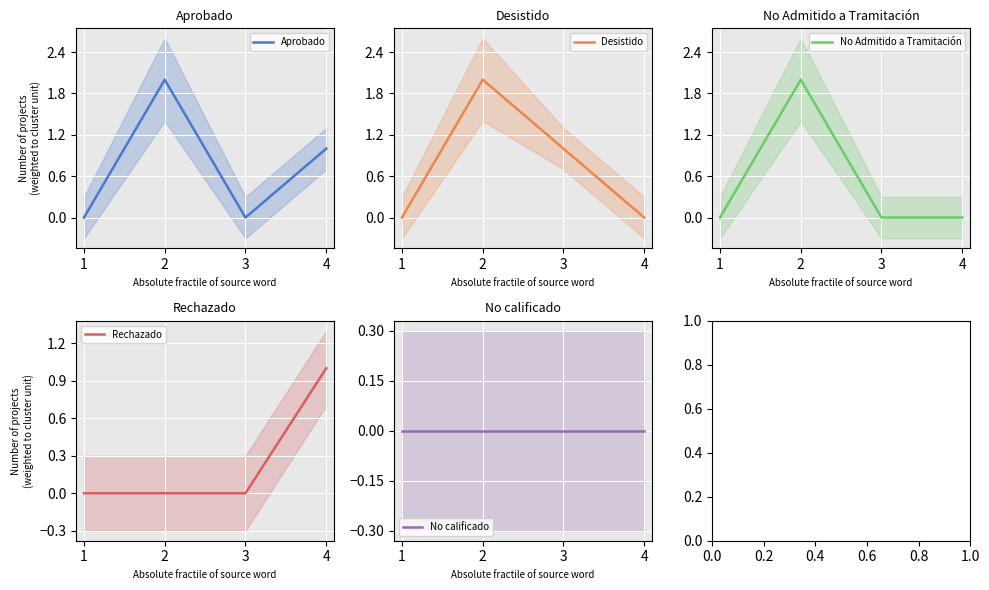

What is the total value across all series at 4?

2